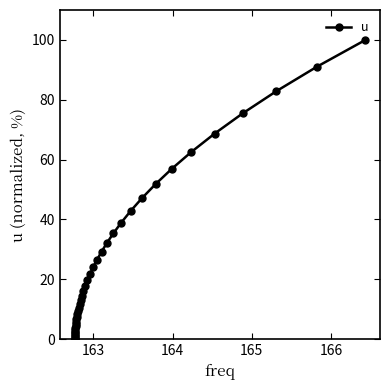

What is the value of the 18th point from the left?

11.7